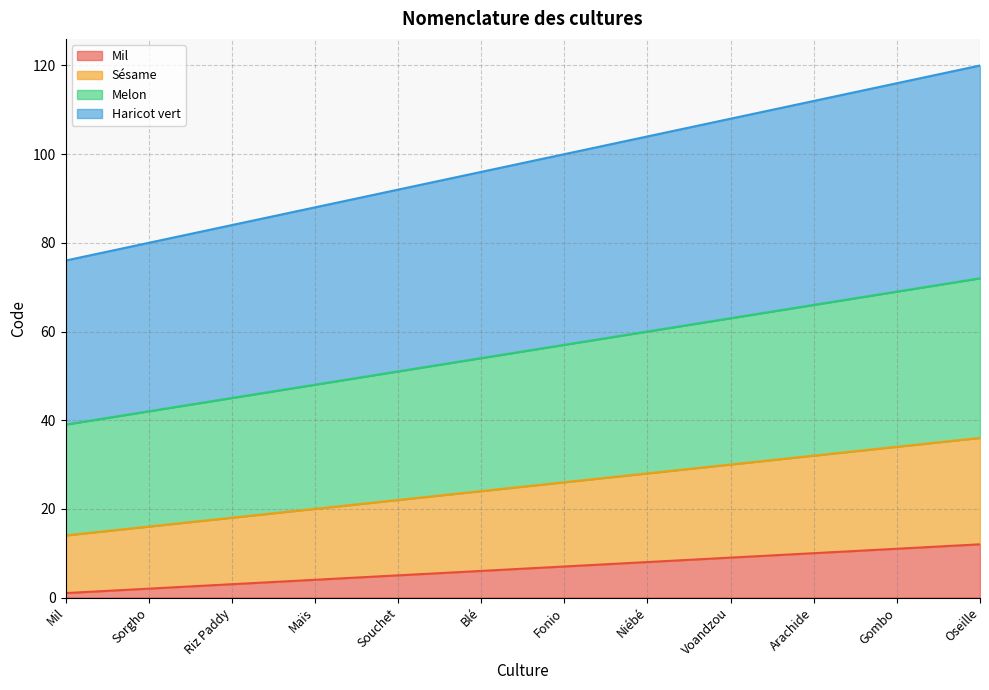

How many lines are shown in the chart?

4